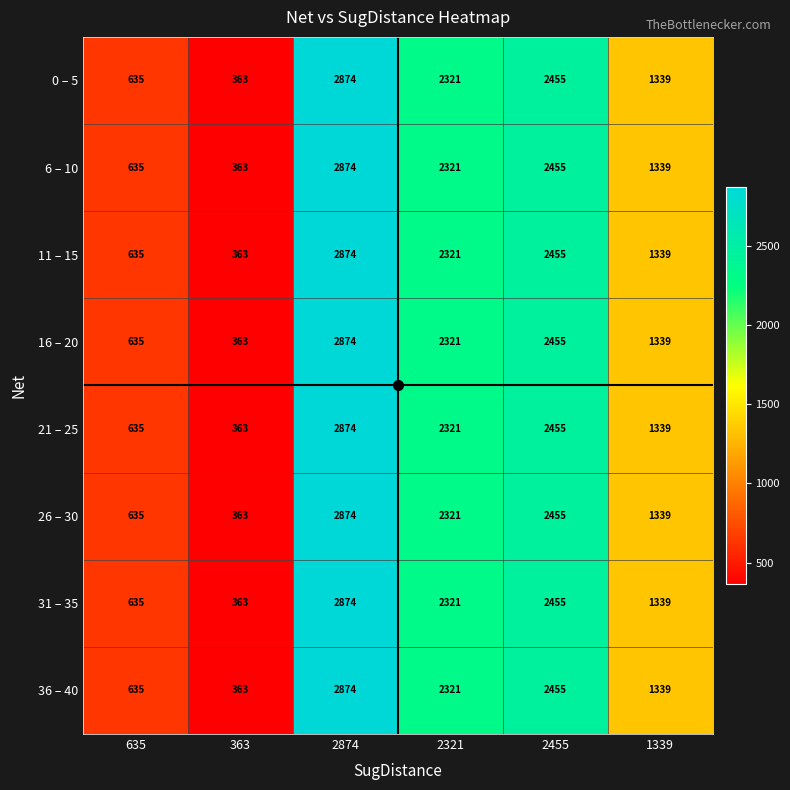

Is it true that 0 – 5 equals 2455 at 2455?

True